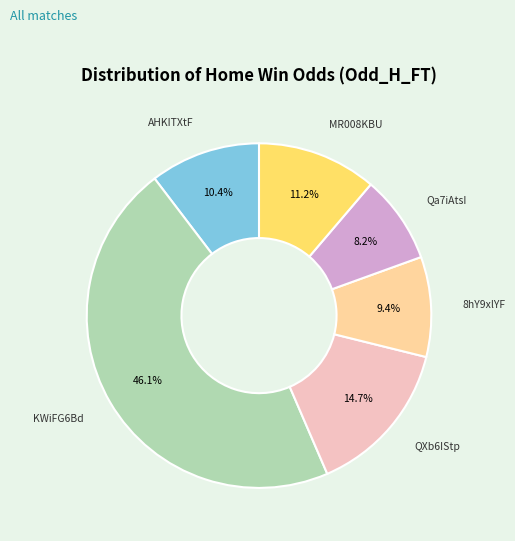

Is there a majority slice in this chart?

No